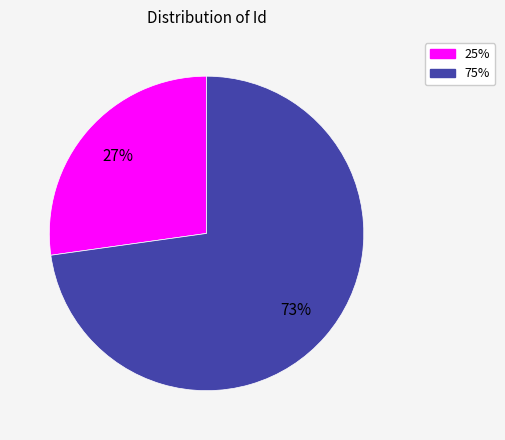

Do 25% and 75% together represent more than half of the pie?

Yes